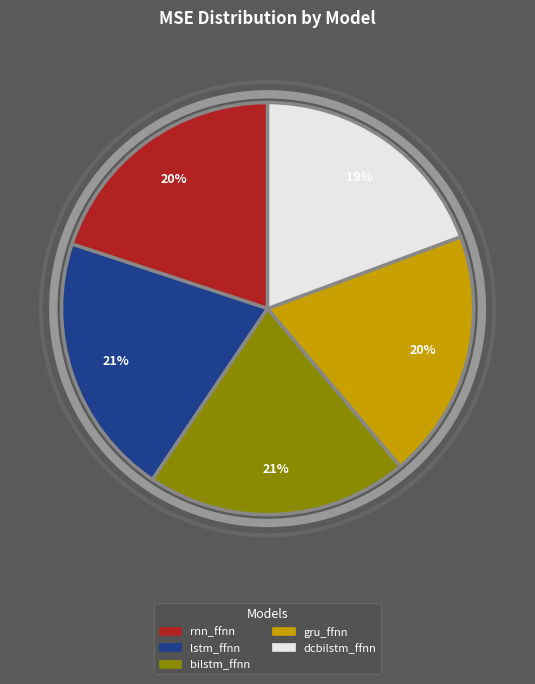

Do rnn_ffnn and dcbilstm_ffnn together represent more than half of the pie?

No